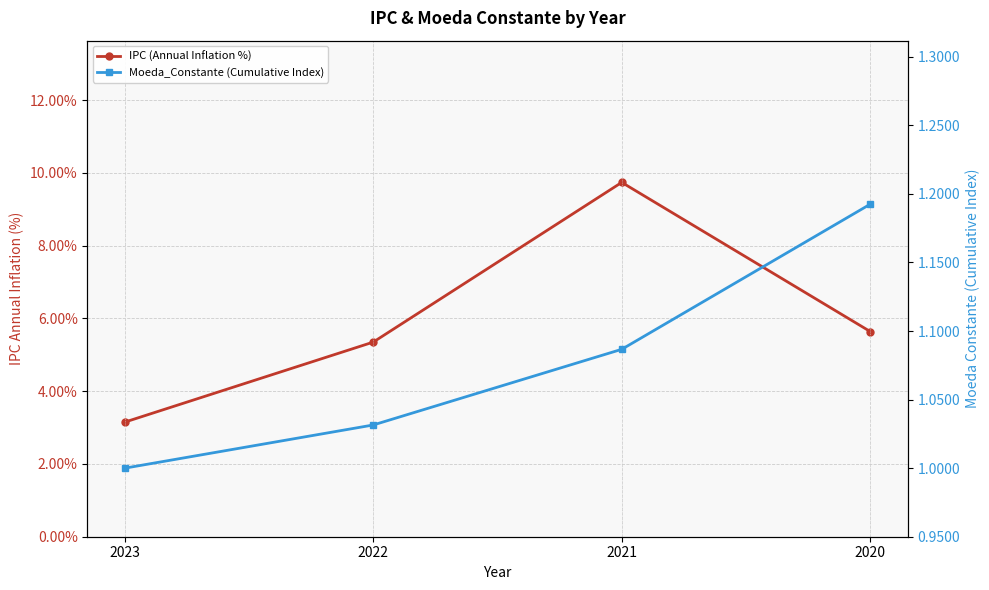

The IPC (Annual Inflation %) series shows 13.4 at 2021. True or false?

False